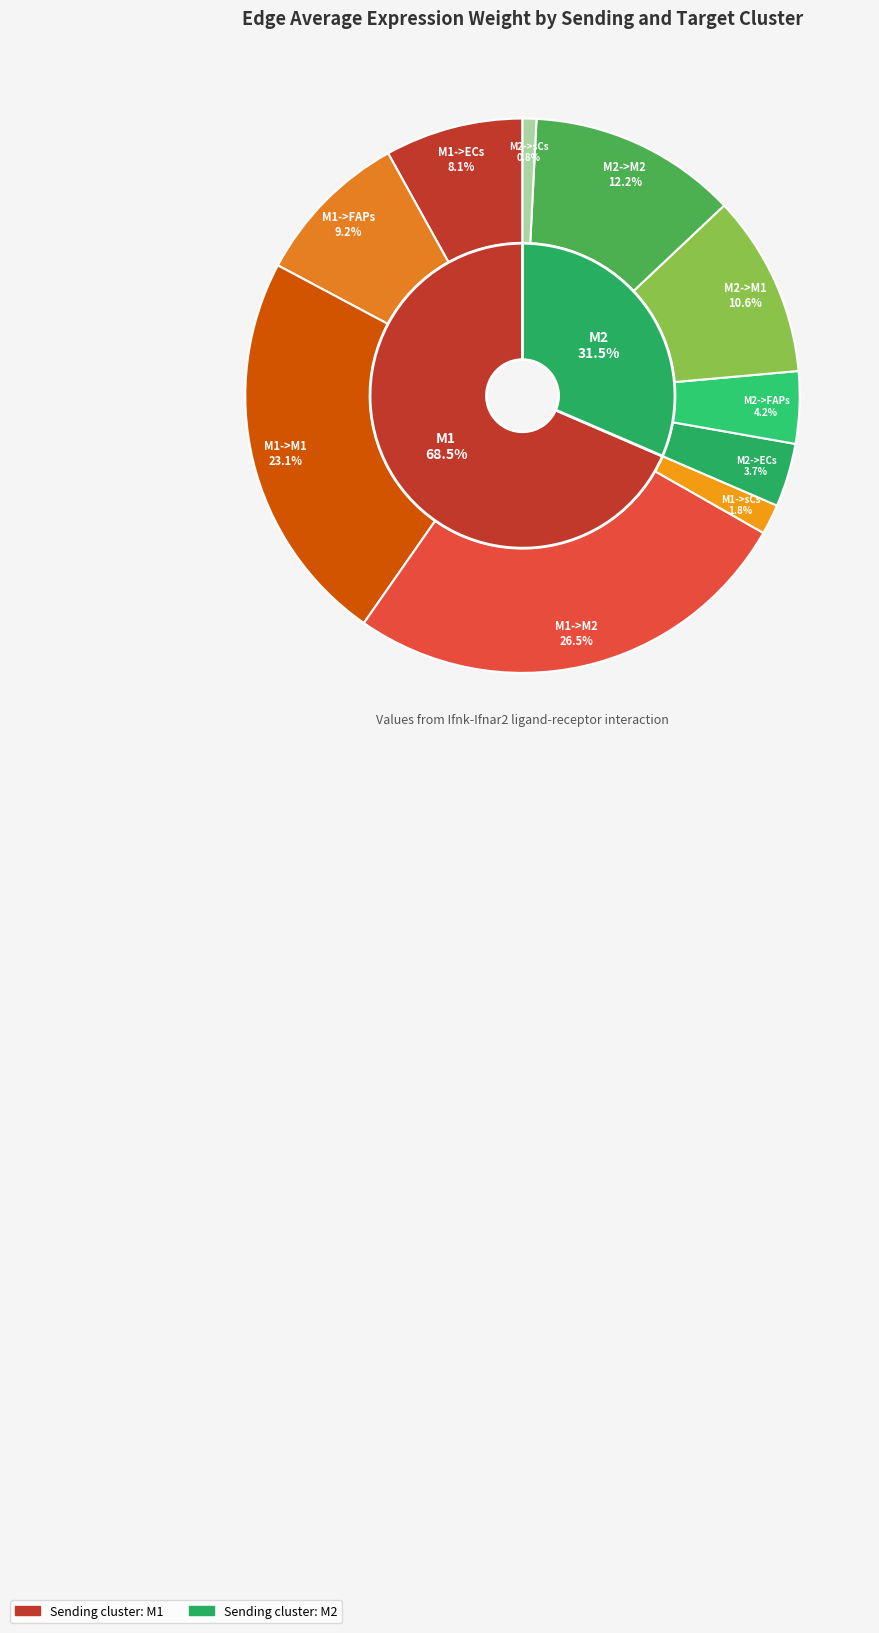

How many segments does this pie chart have?

10